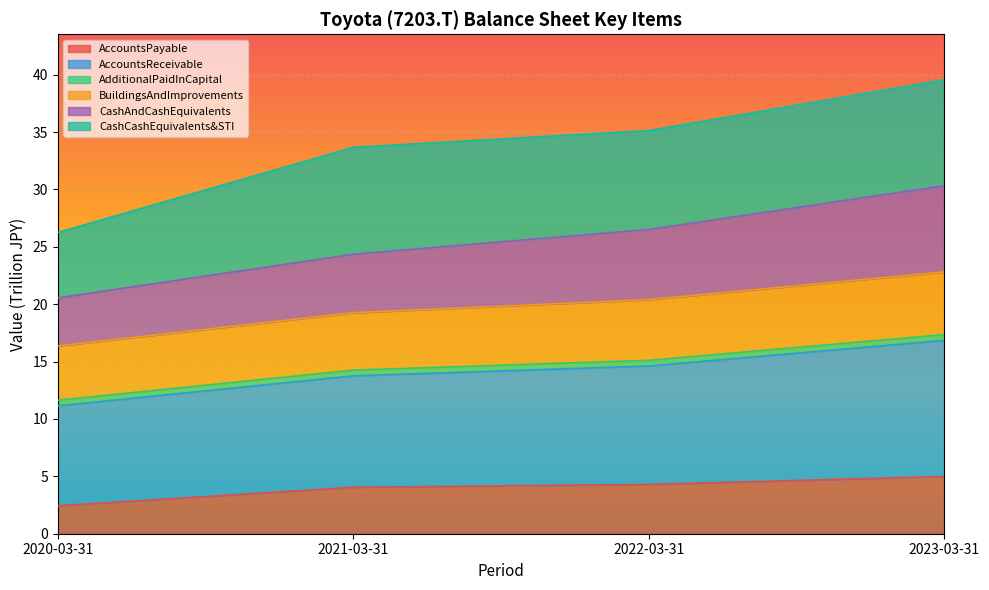

True or false: AccountsPayable has a value of 4.3 at 2022-03-31.

True